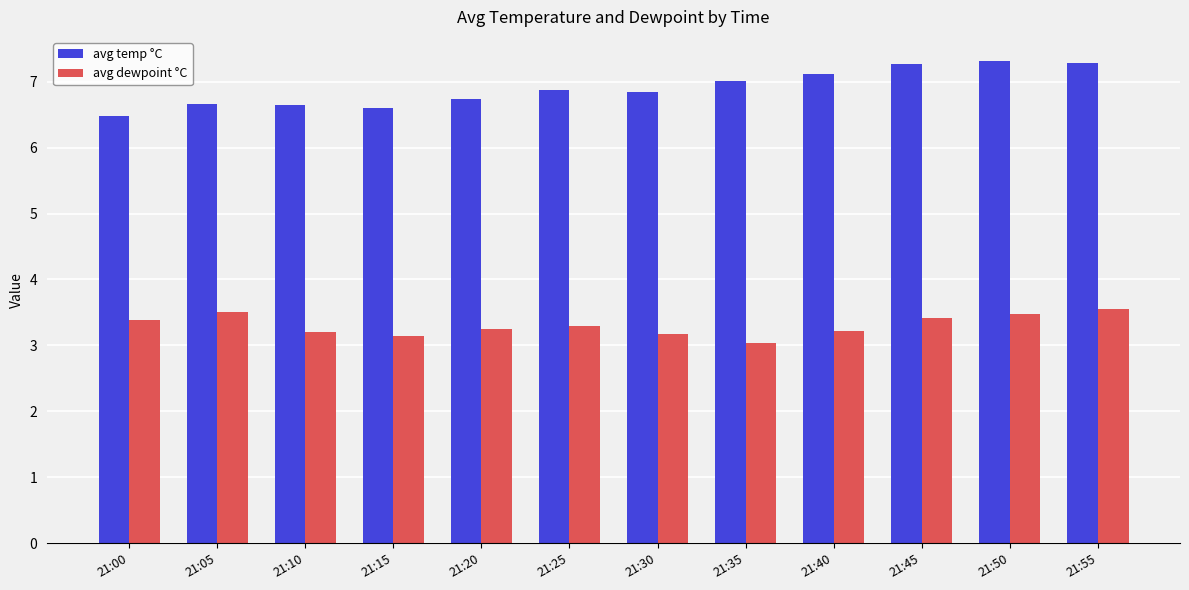

List the series in order of their overall mean, highest first.

avg temp °C, avg dewpoint °C